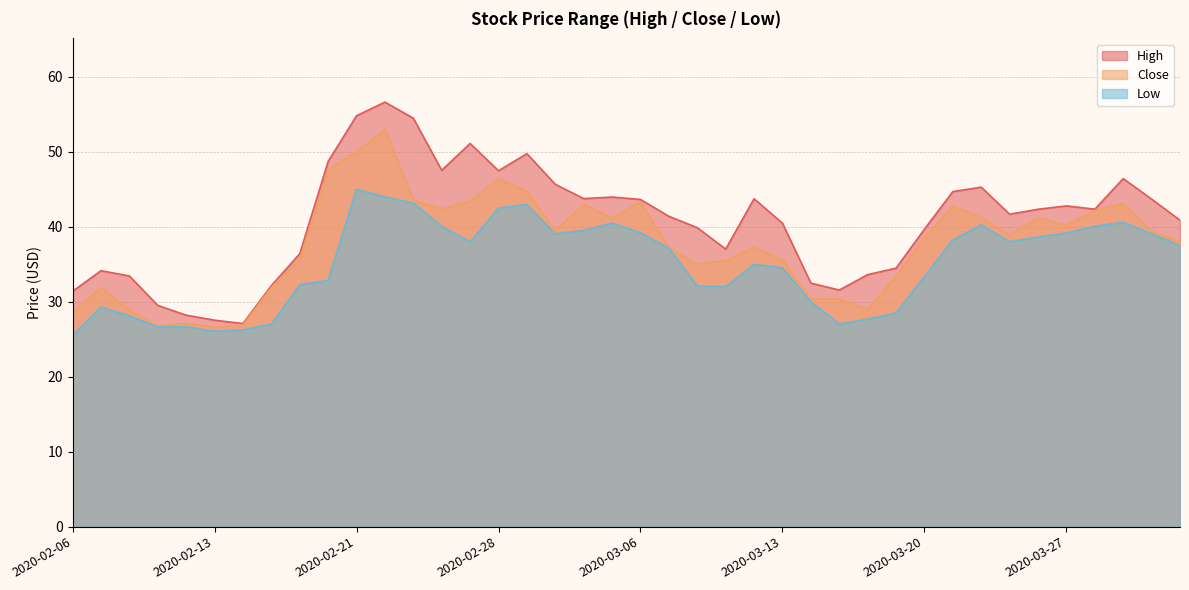

Which has a higher value, 2020-03-31 or 2020-02-12?

2020-03-31